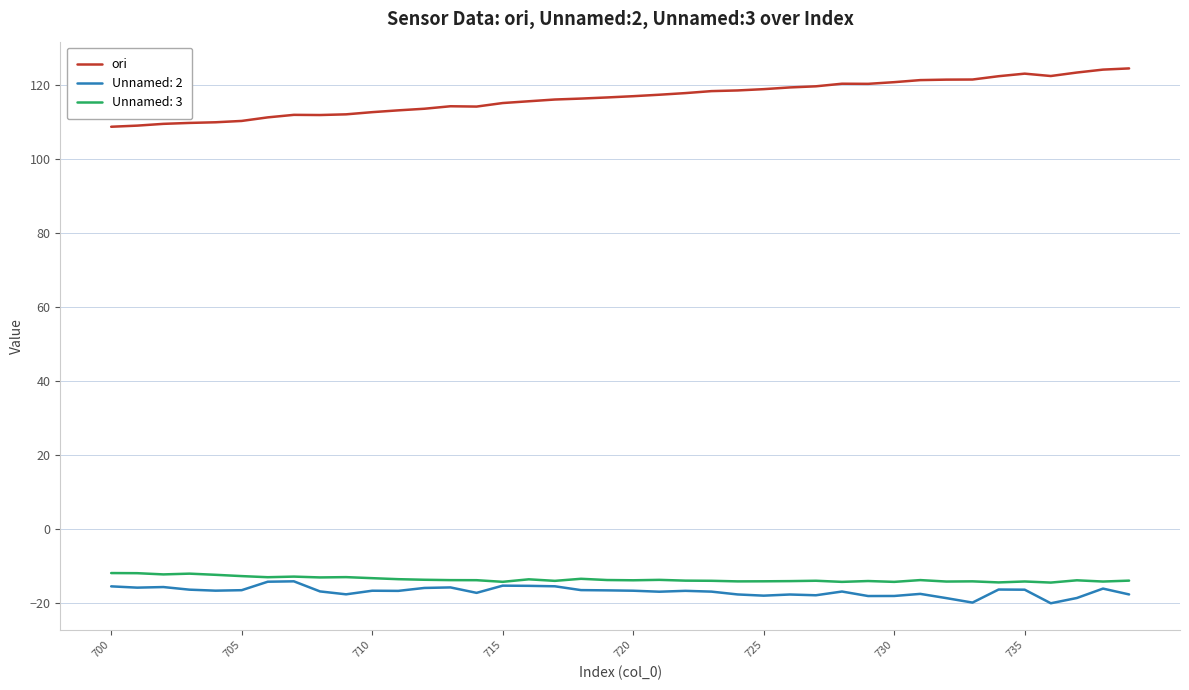

Which series has the widest spread of values?

ori